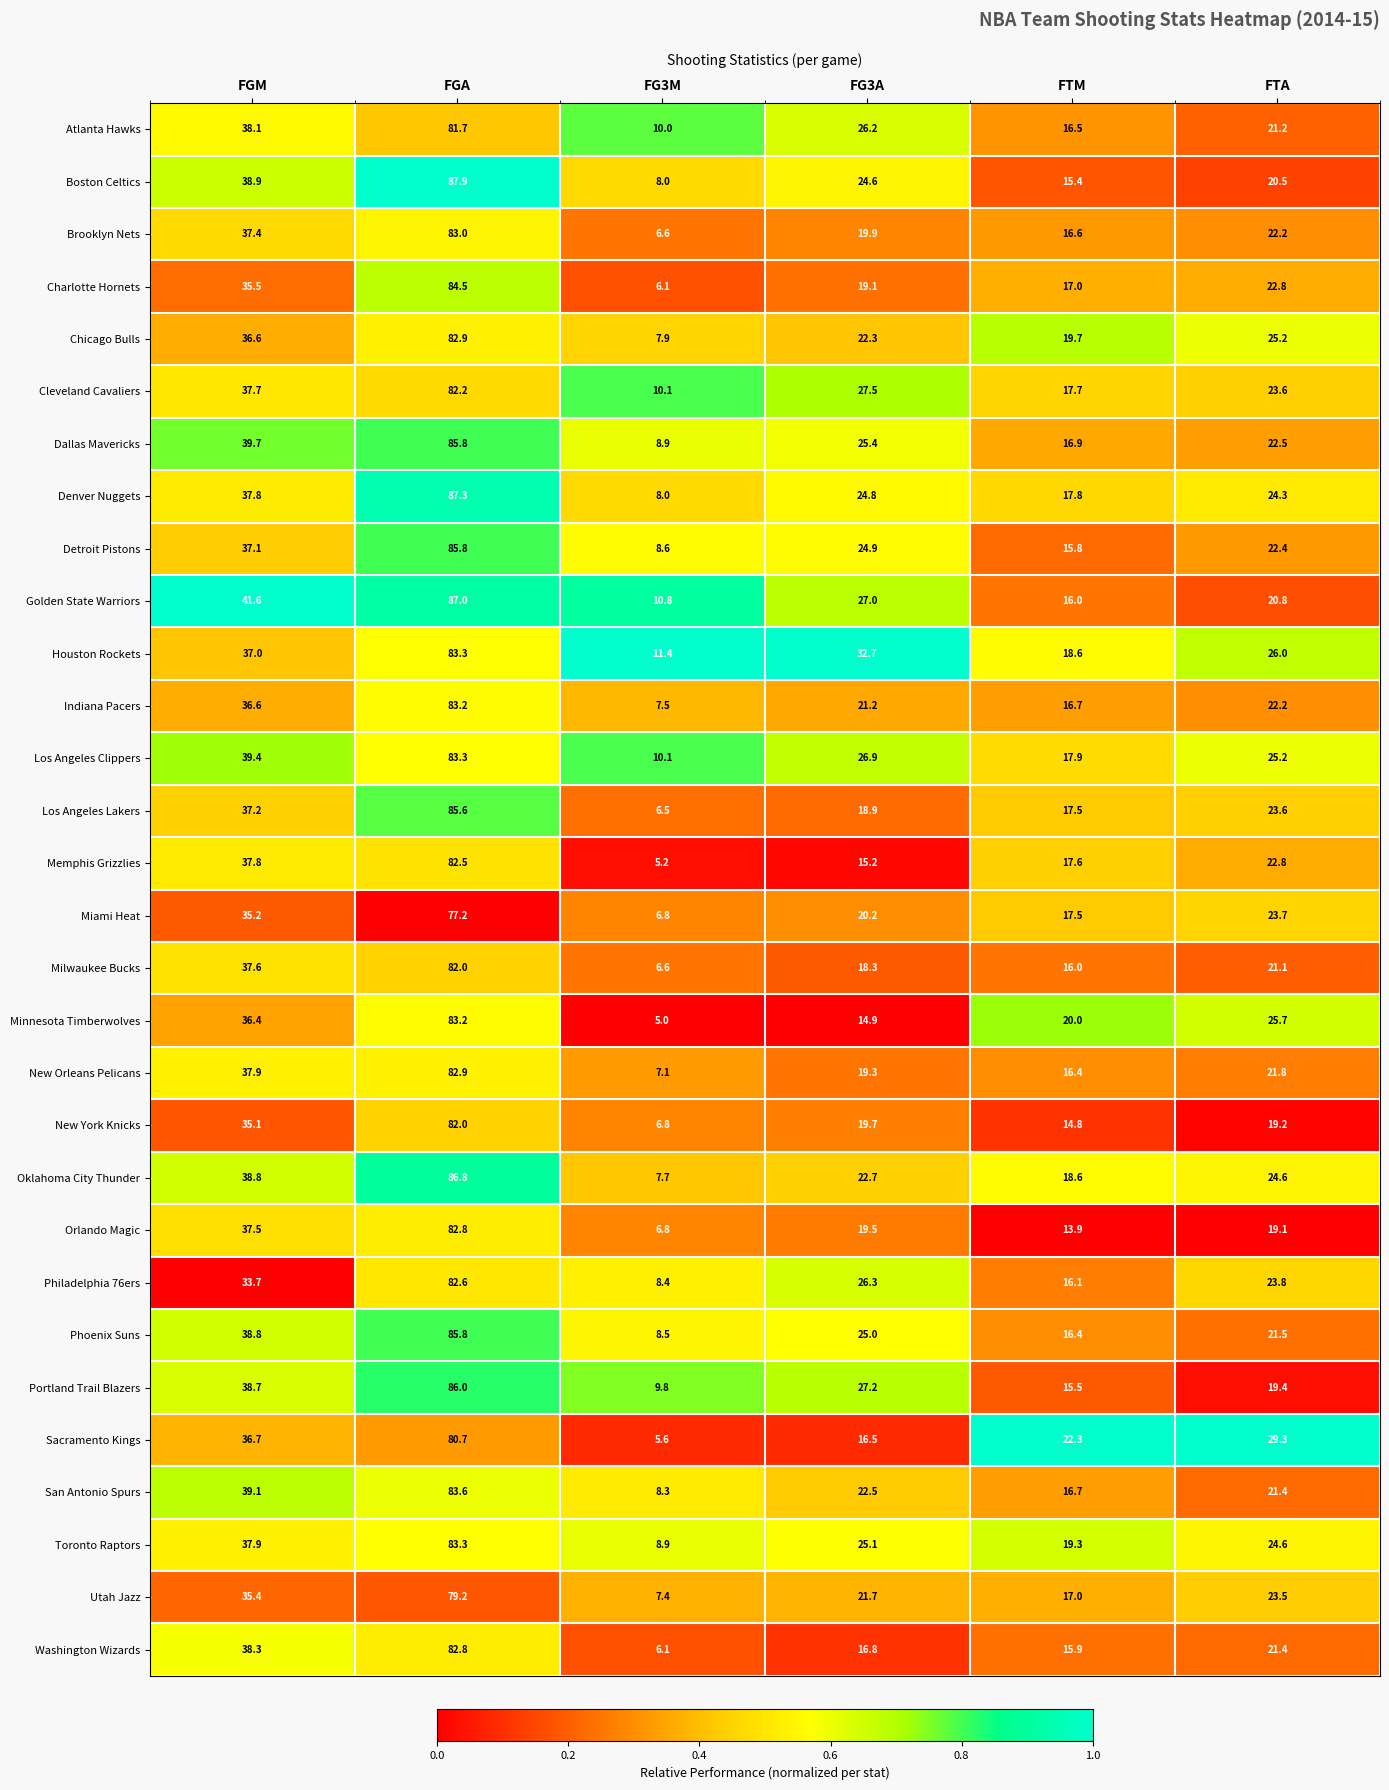

The Los Angeles Lakers series shows 18.9 at FG3A. True or false?

True